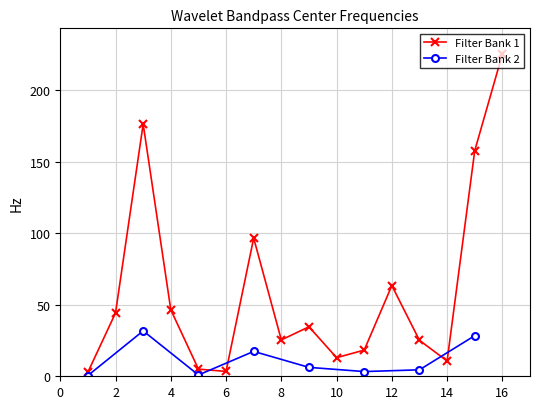

Is this an area chart (filled region under the line)?

No